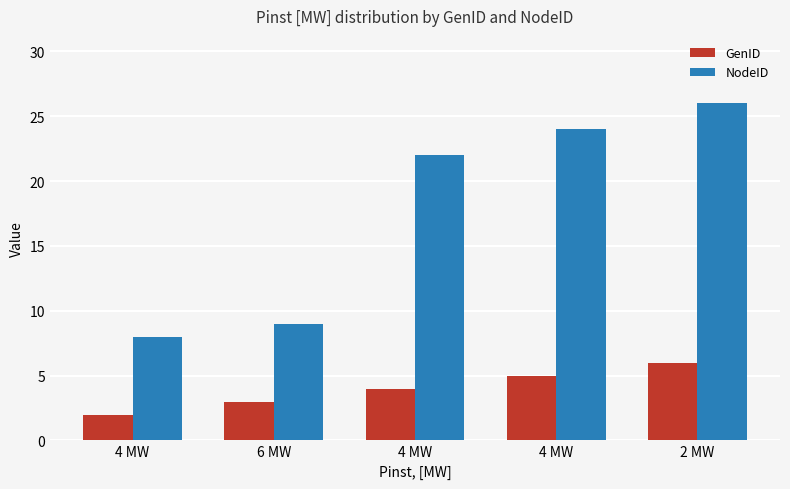

How many GenID values are between 3 and 5?

3